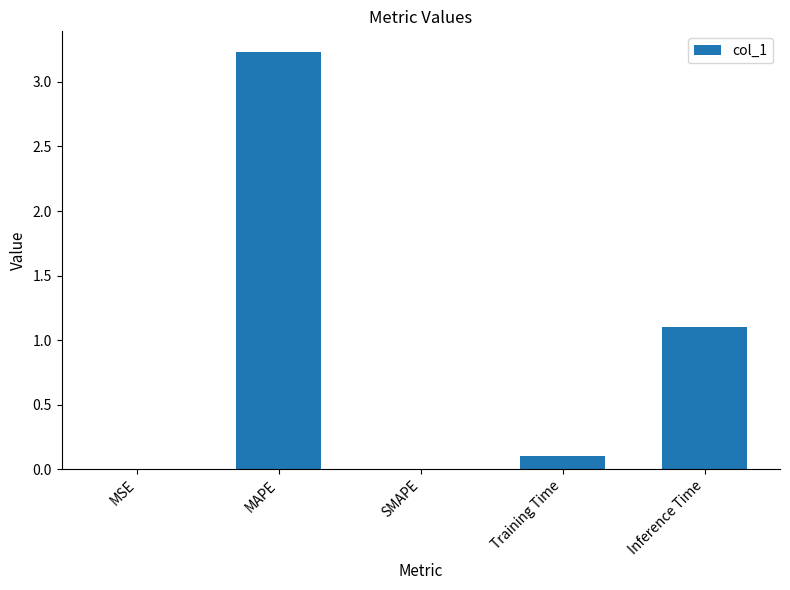

True or false: the data shows 0.7 at Inference Time.

False